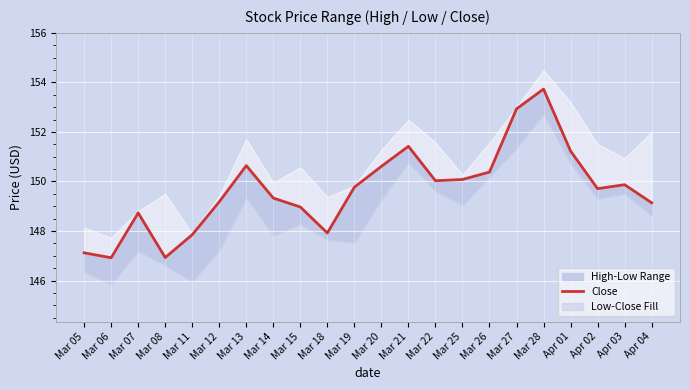

What is the minimum value shown in the chart?

146.9